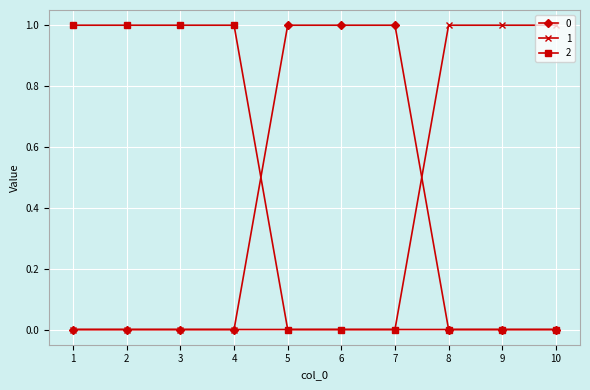

Is the value of 2 at 8 greater than the value of 1 at 10?

No